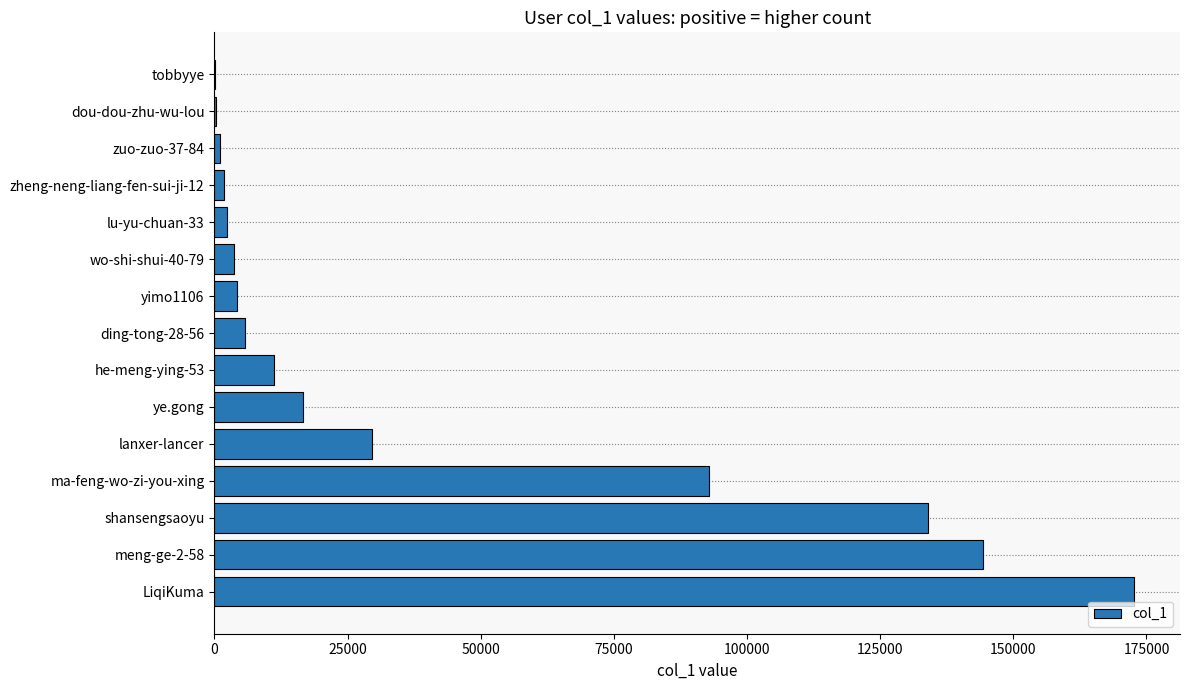

Which has a higher value, lu-yu-chuan-33 or LiqiKuma?

LiqiKuma